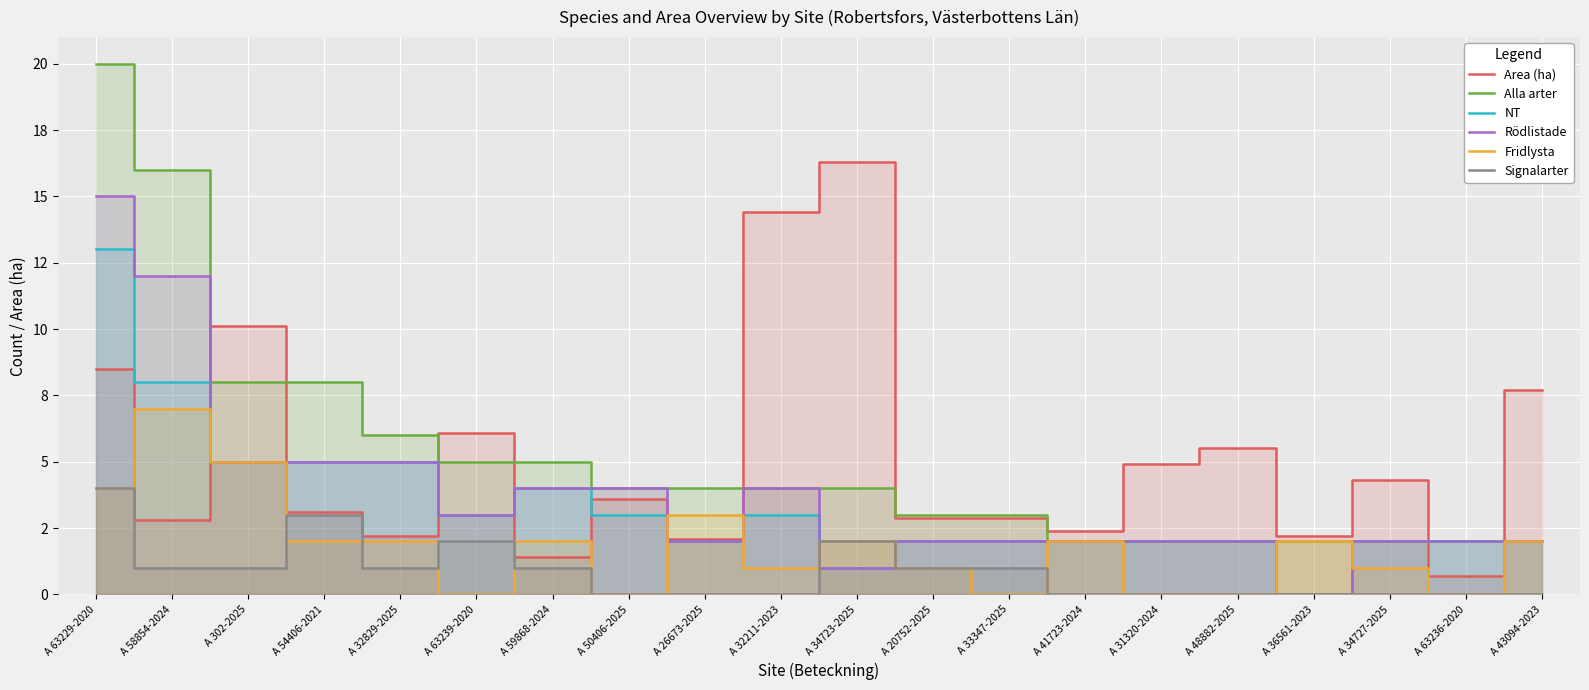

The Fridlysta series shows 0.0 at A 63236-2020. True or false?

True